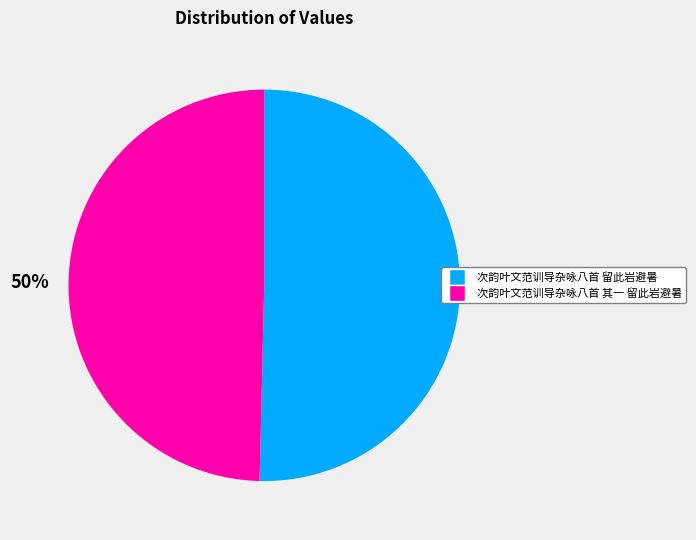

True or false: 次韵叶文范训导杂咏八首 留此岩避暑 accounts for 41% of the total.

False